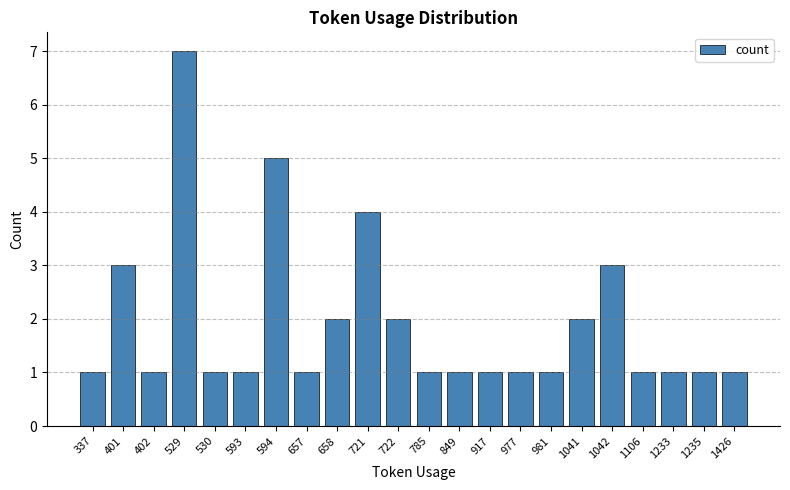

How many bars are there in total?

22